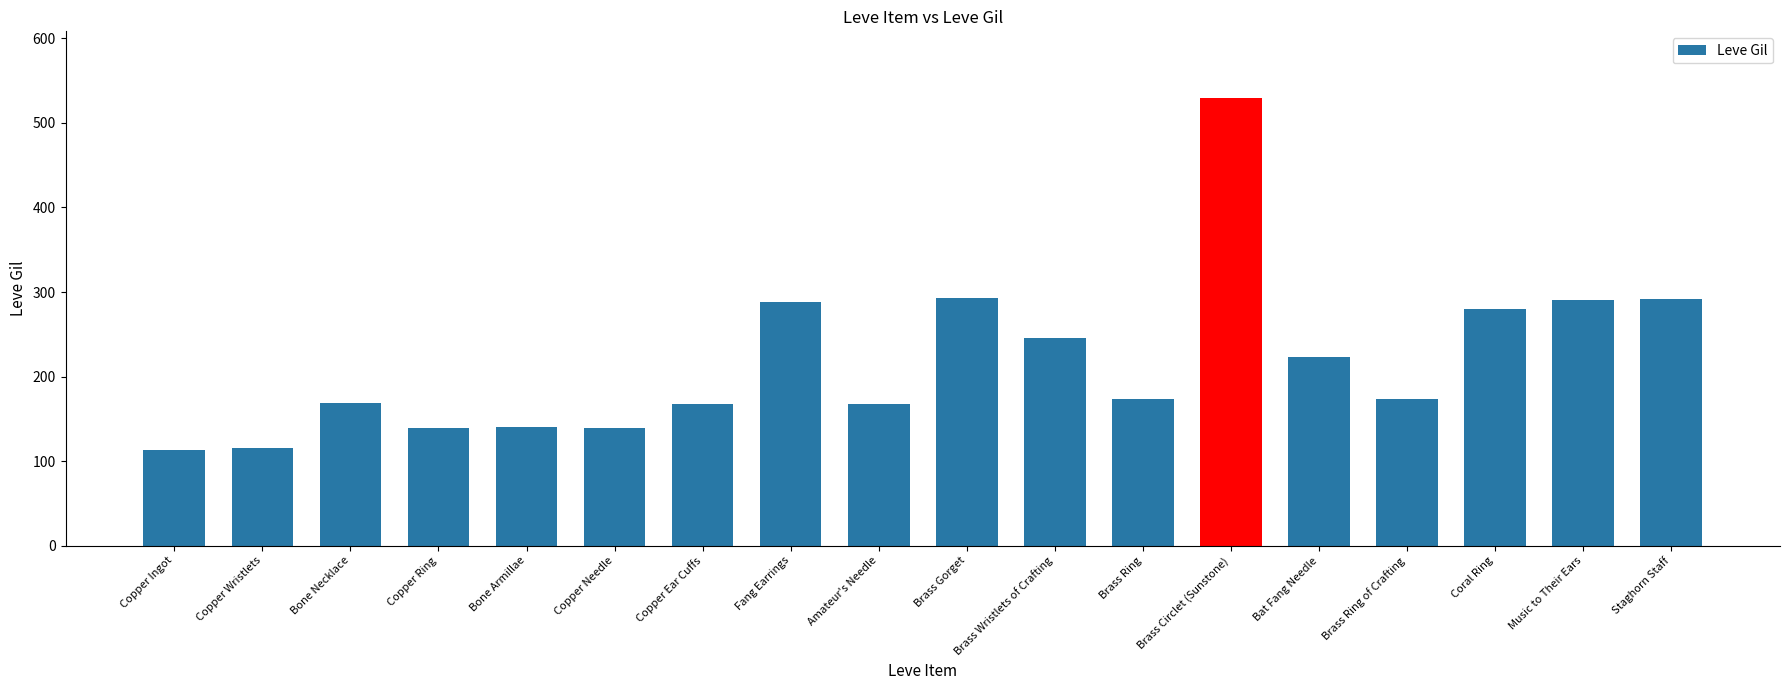

What is the minimum value shown in the chart?

113